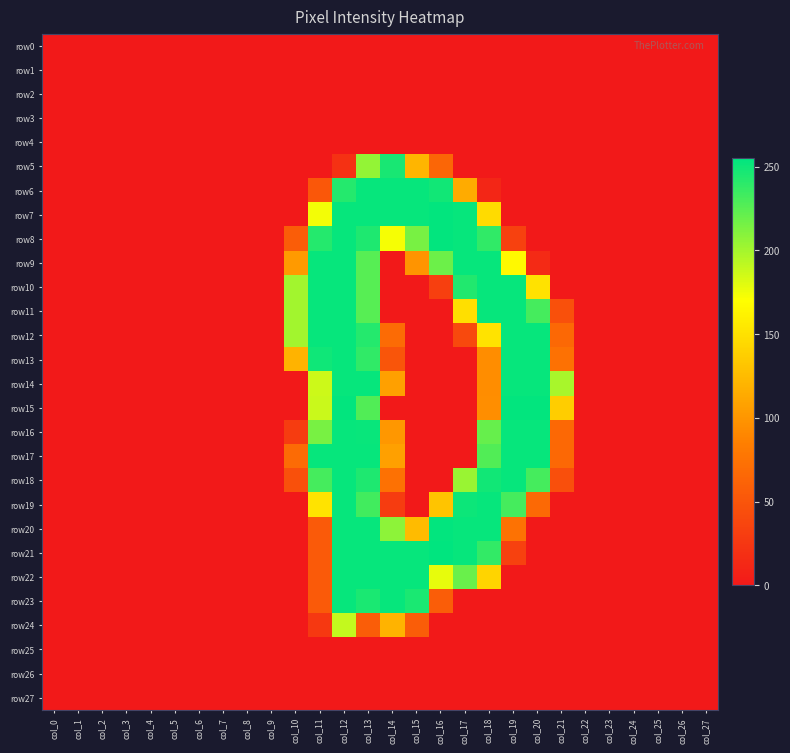

How many data points does each series have?

28